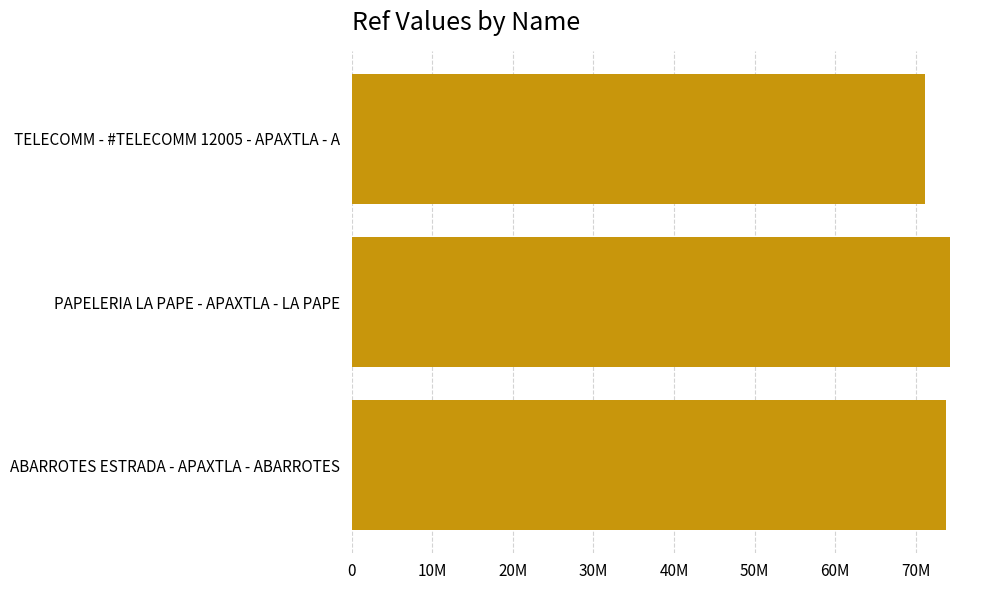

Count the number of categories in the chart.

3